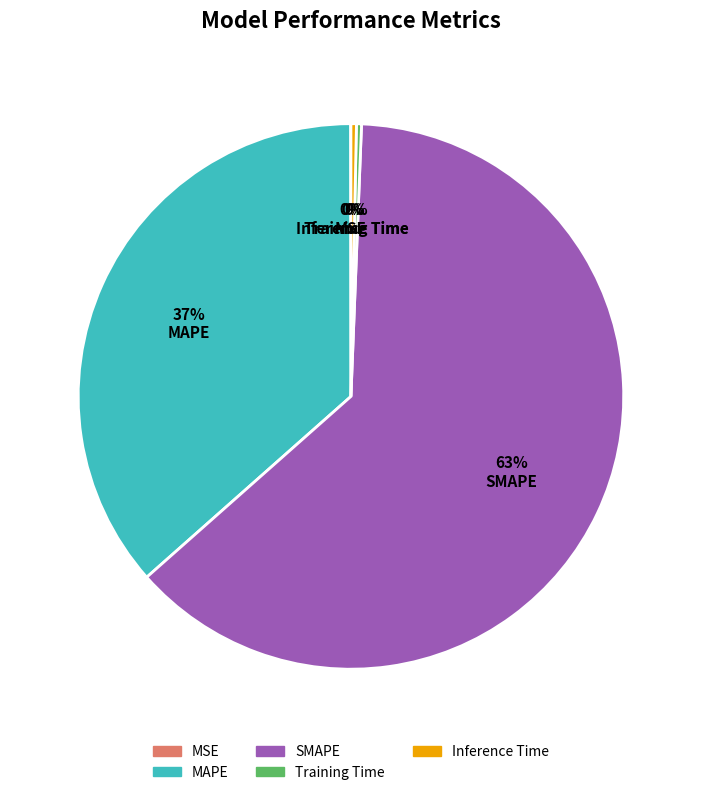

Do Training Time and Inference Time together represent more than half of the pie?

No